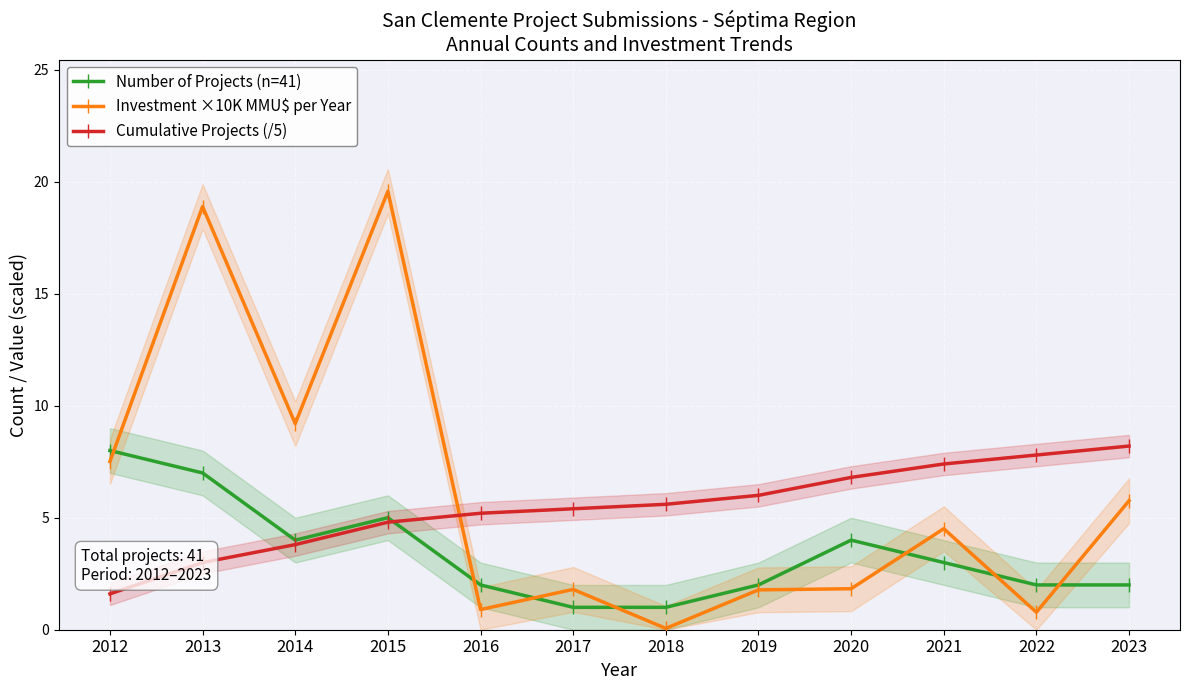

At which label is Cumulative Projects (/5) closest to 4?

2014